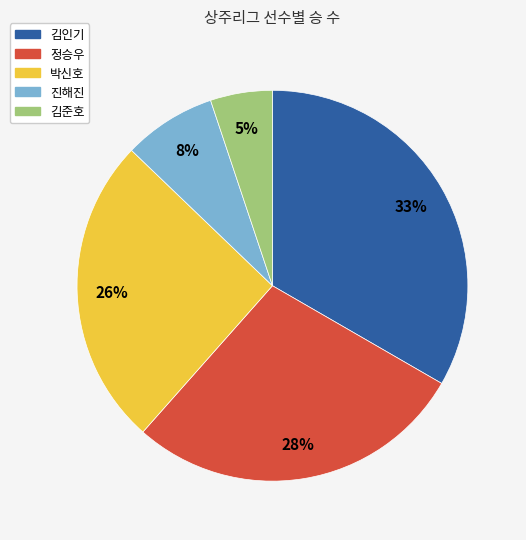

Is the sum of 진해진 and 박신호 greater than half?

No